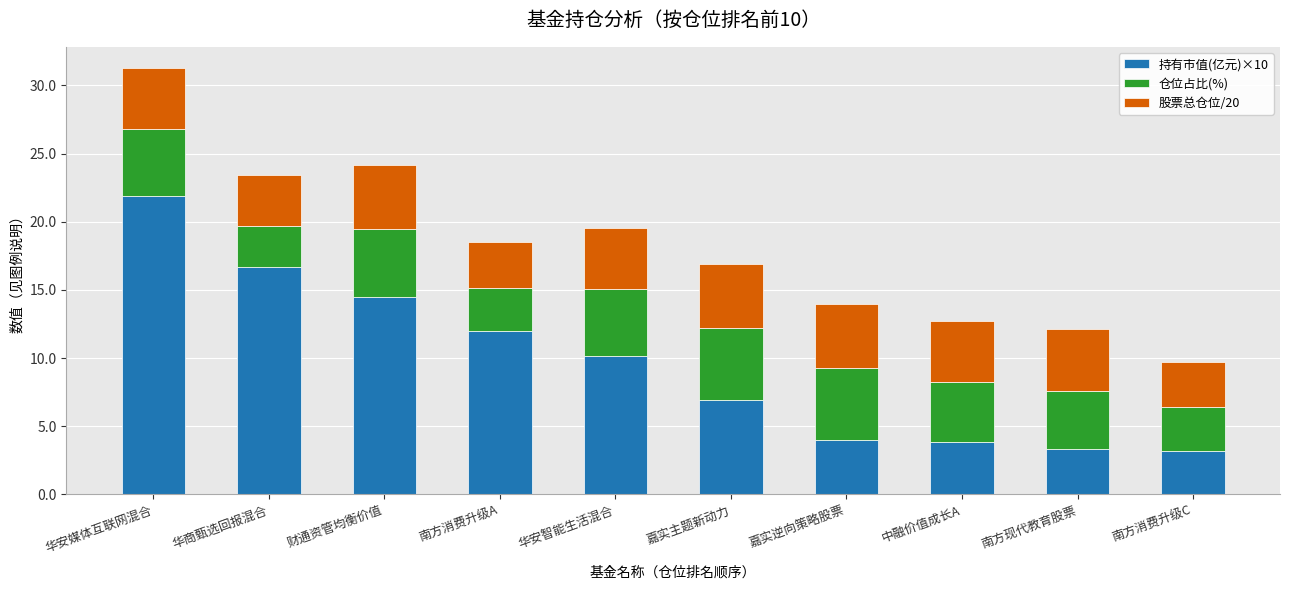

How many categories are shown in the chart?

10